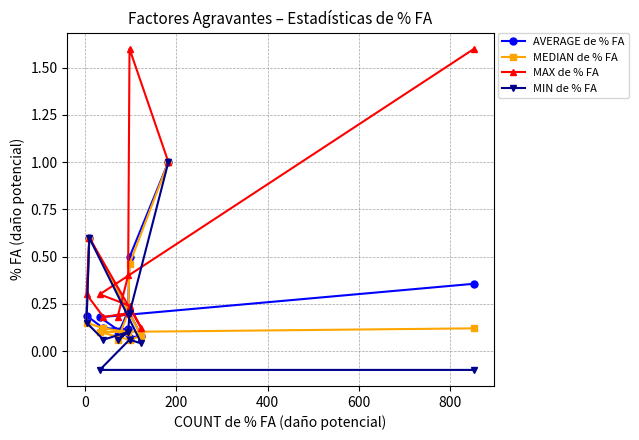

What are all the series names shown in the legend?

AVERAGE de % FA, MEDIAN de % FA, MAX de % FA, MIN de % FA